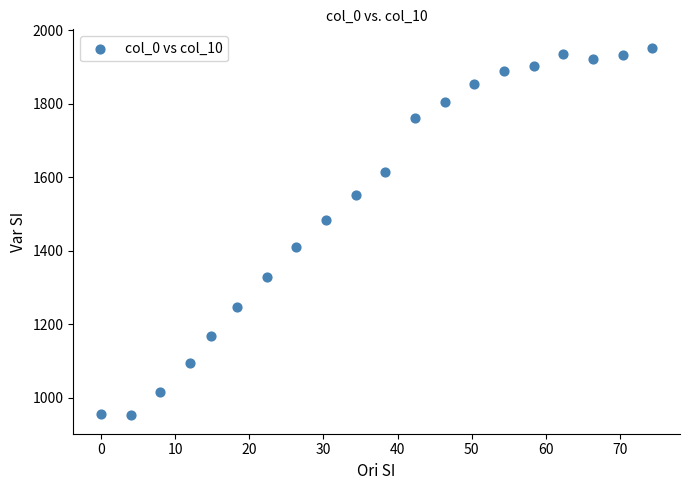

What is the range of Y values (max minus min)?

1000.9